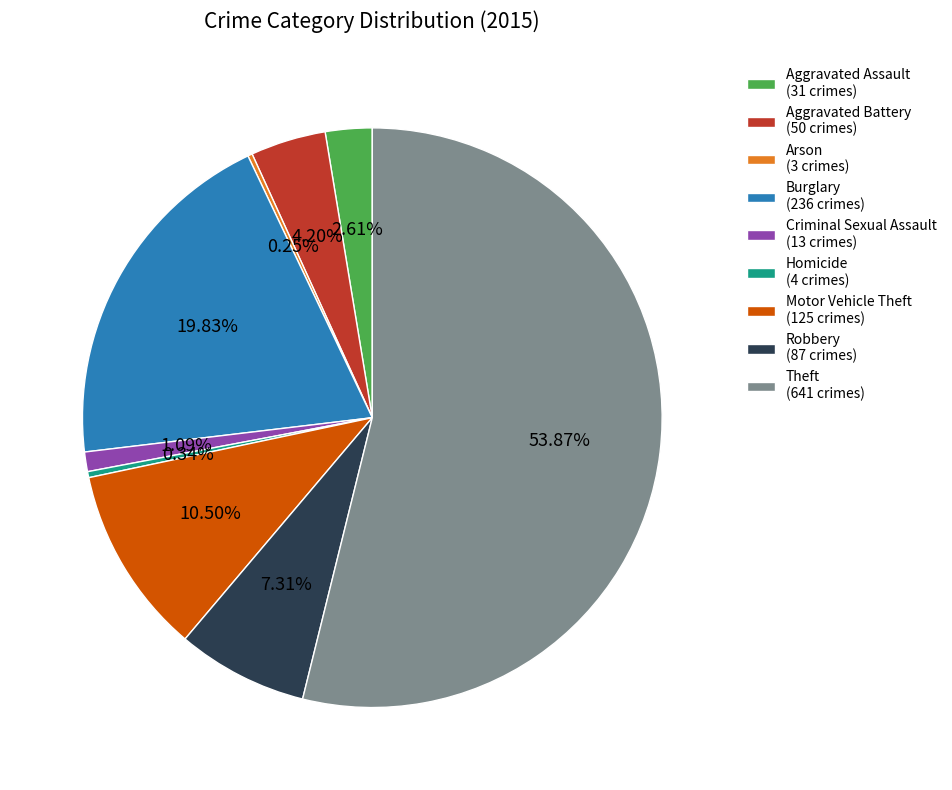

Is the sum of Theft (641 crimes) and Criminal Sexual Assault (13 crimes) greater than half?

Yes